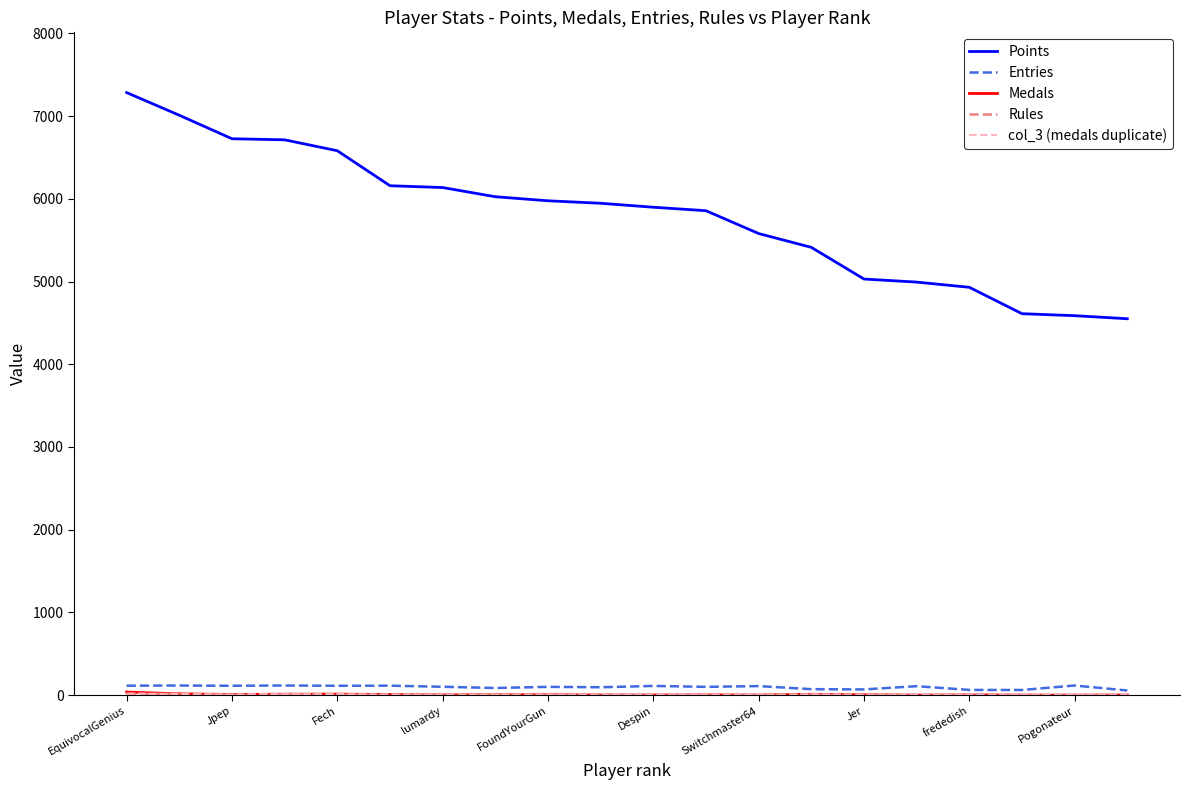

Count the number of data series in this chart.

5